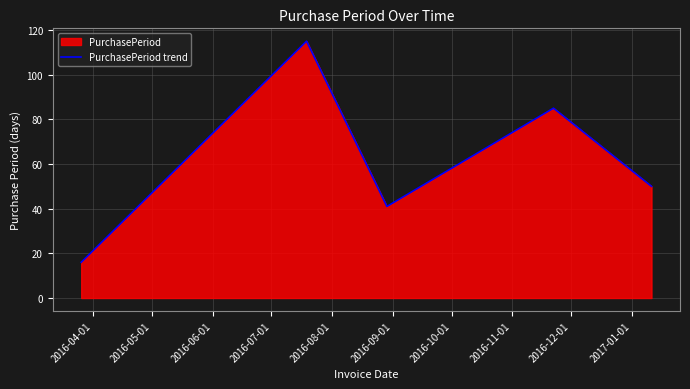

What is the difference between the maximum and minimum values?

99